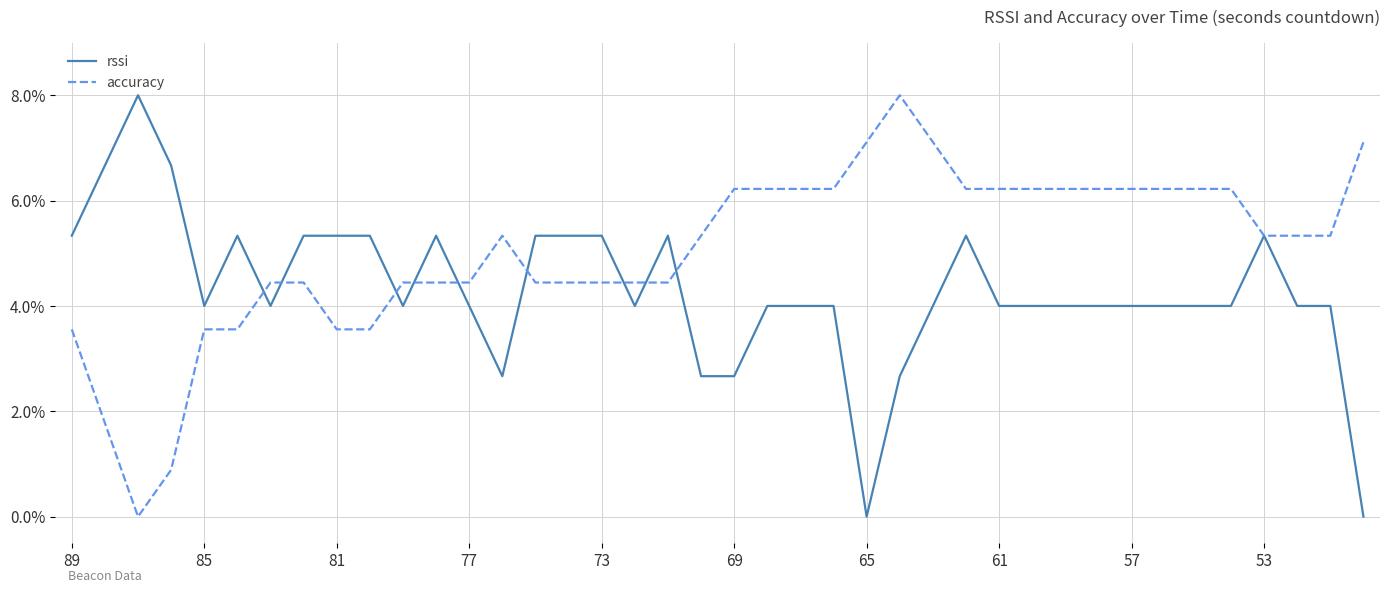

Which series has the largest total across all categories?

accuracy